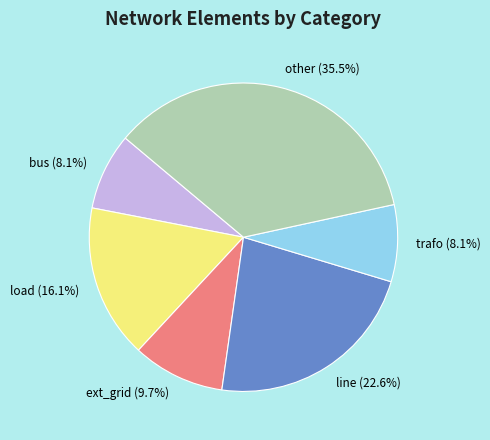

How many slices are in this pie chart?

6